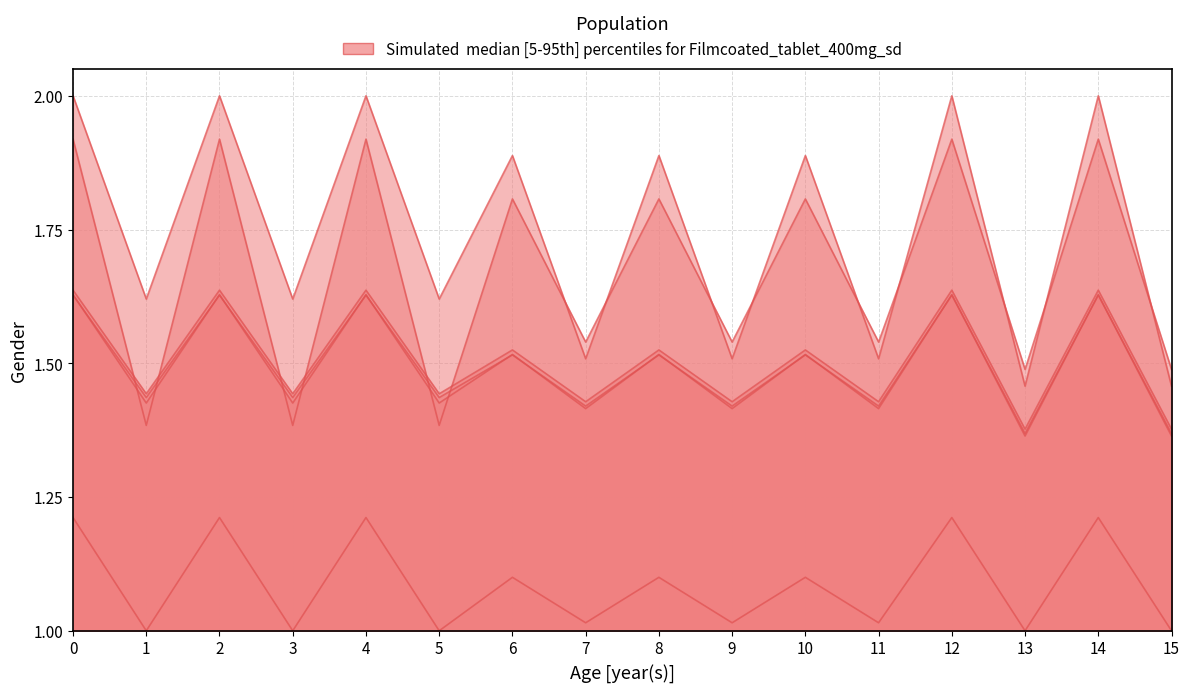

Where is the first local minimum for col_19?

1